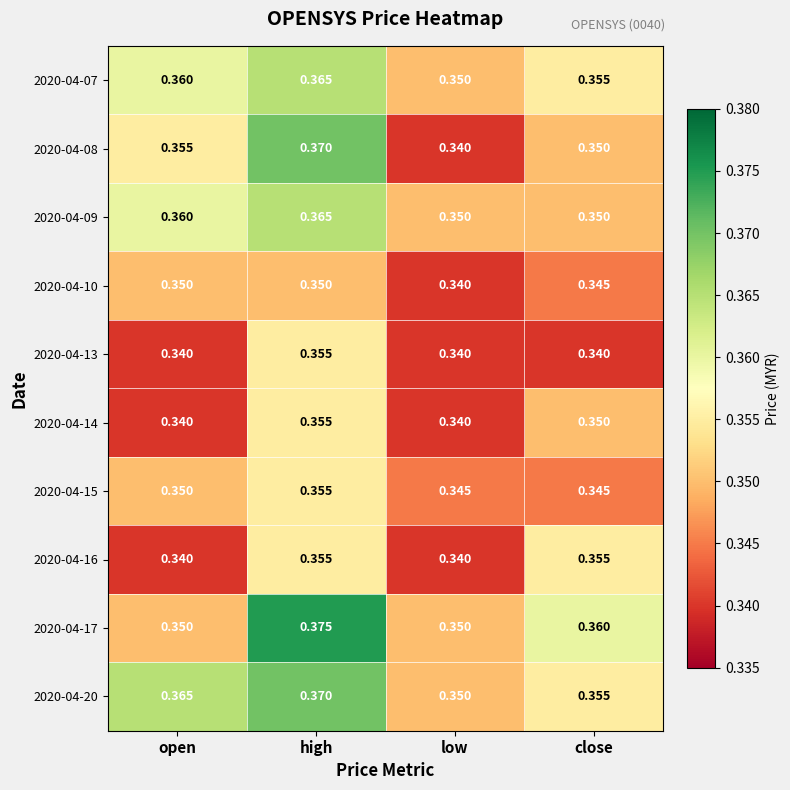

Which category has the lowest value in the 2020-04-20 series?

low